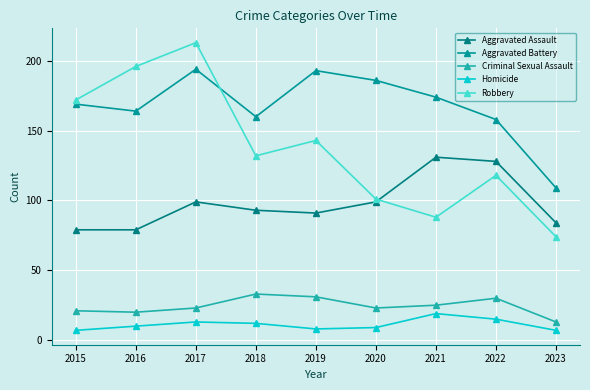

What is the smallest value displayed?

7